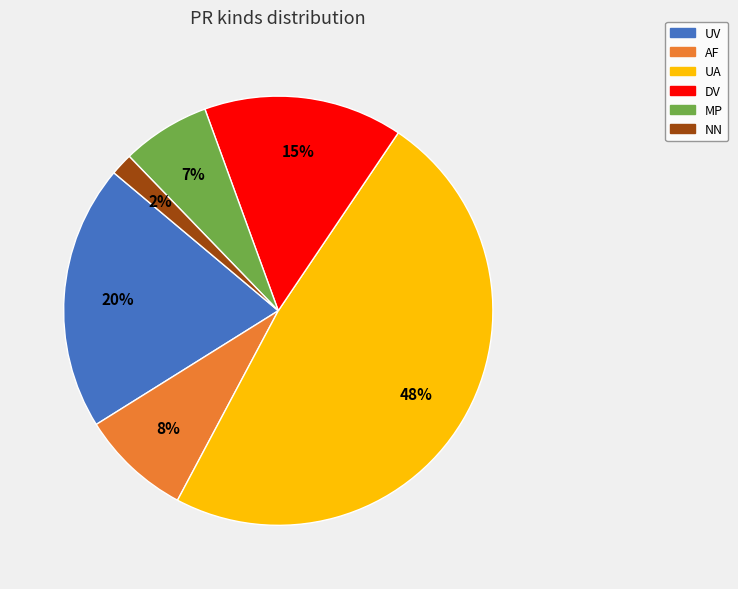

What percentage is the AF slice, to the nearest percent?

8%